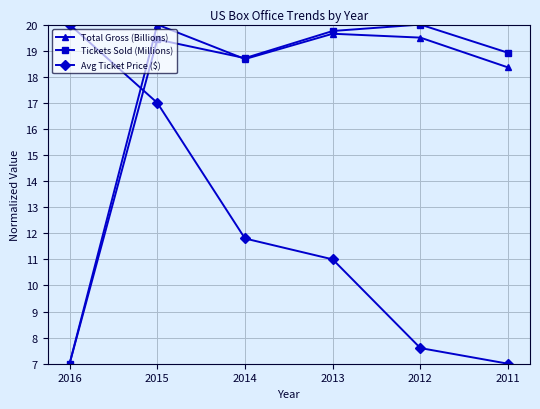

What is the spread (max minus min) of values at 2016?

13.0